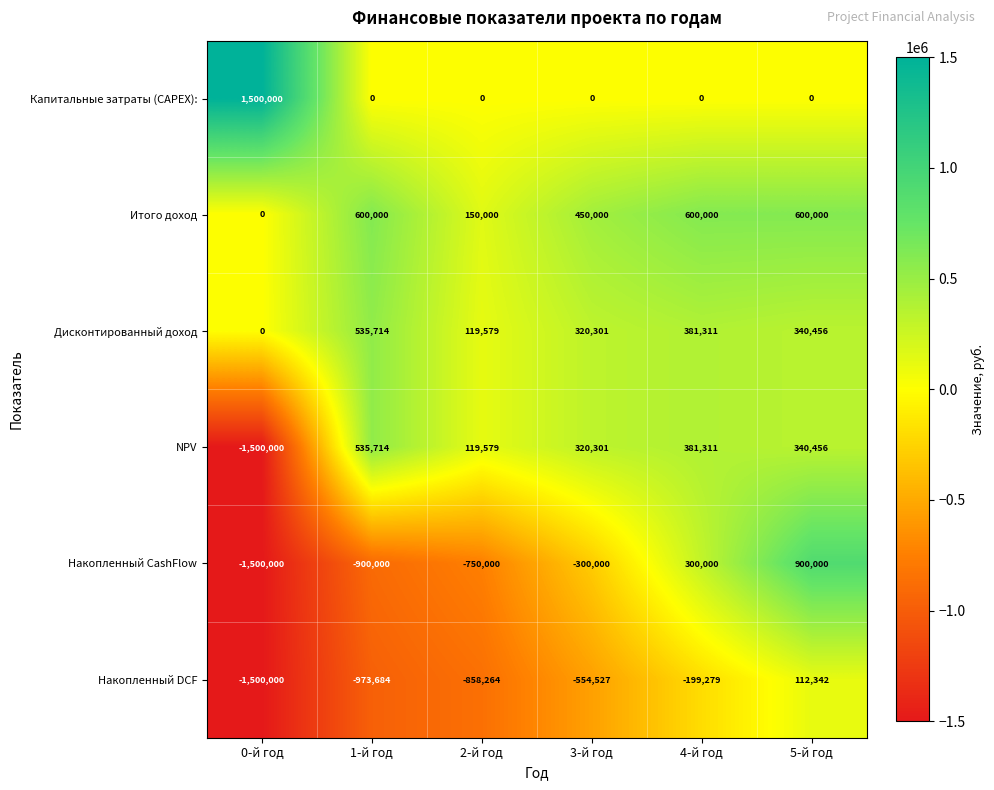

Read the Дисконтированный доход value at 1-й год.

535714